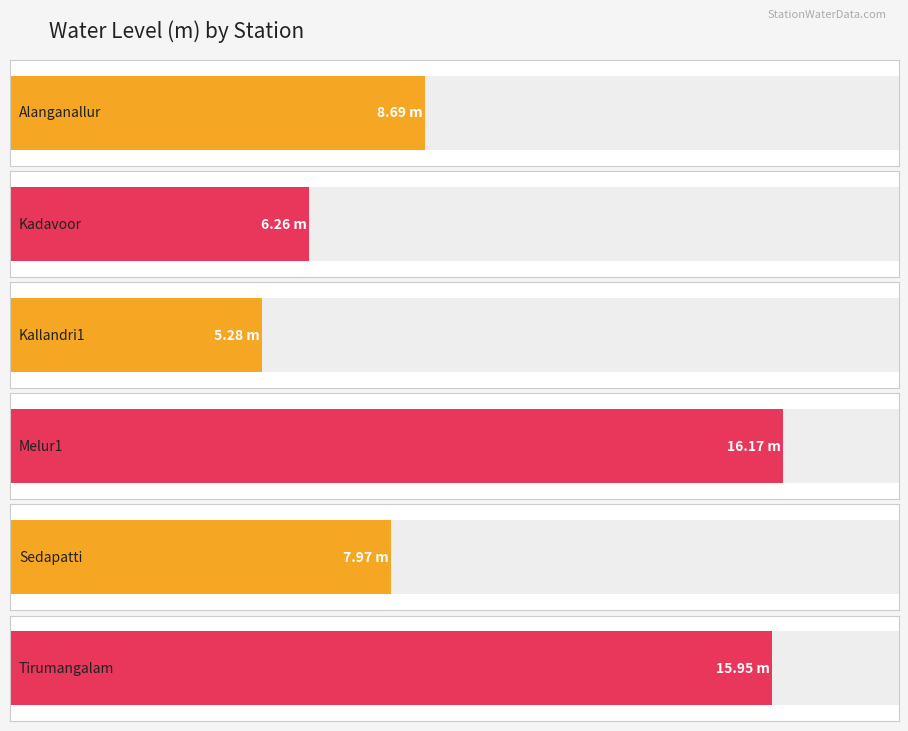

What is the label of the 2nd bar from the left?

Kadavoor